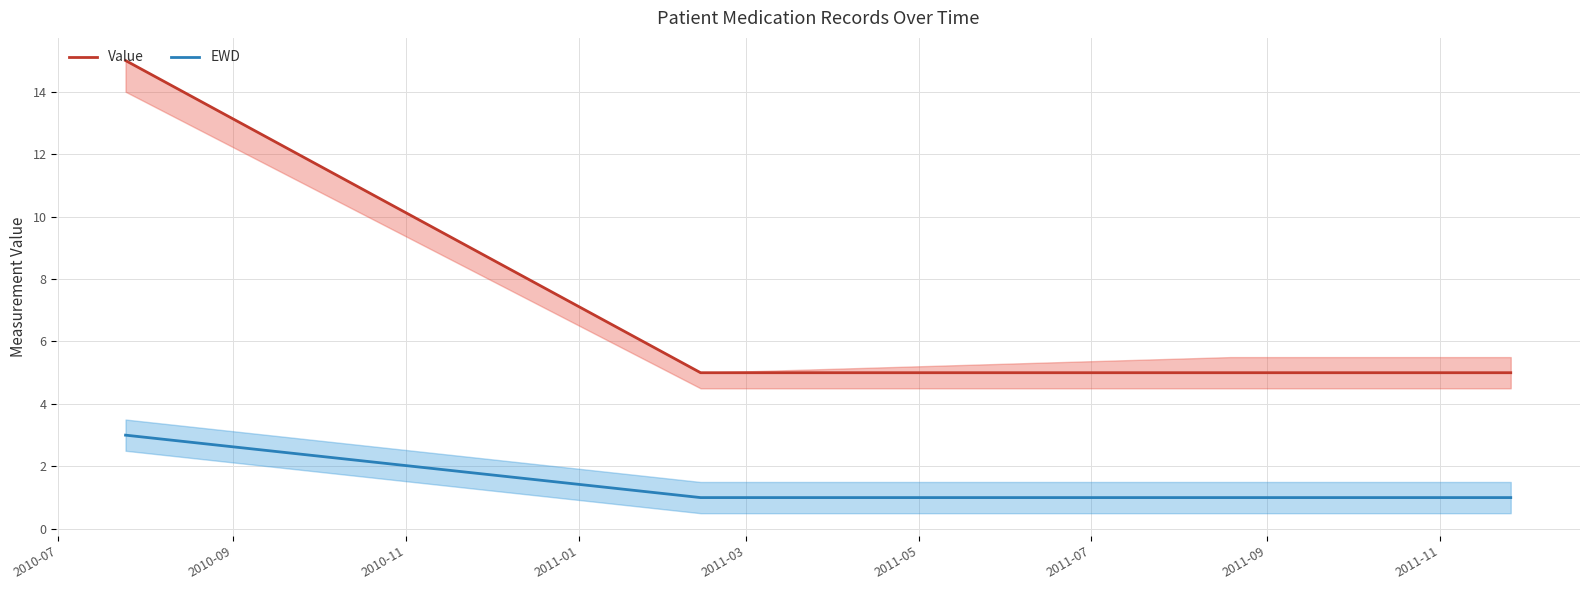

Rank the series by their maximum value, from highest to lowest.

Value, EWD